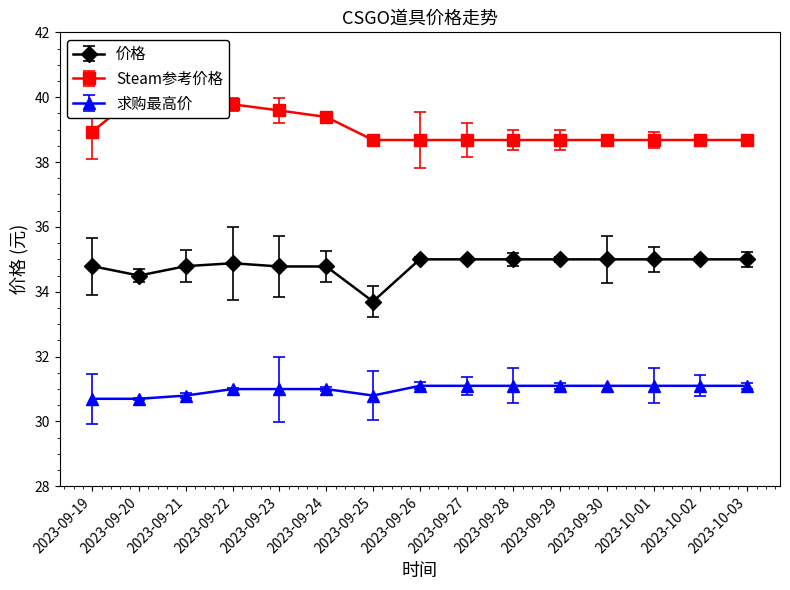

Reading right to left, extract all data points from this chart.

价格: 2023-10-03=35.0	2023-10-02=35.0	2023-10-01=35.0	2023-09-30=35.0	2023-09-29=35.0	2023-09-28=35.0	2023-09-27=35.0	2023-09-26=35.0	2023-09-25=33.7	2023-09-24=34.8	2023-09-23=34.8	2023-09-22=34.9	2023-09-21=34.8	2023-09-20=34.5	2023-09-19=34.8
Steam参考价格: 2023-10-03=38.7	2023-10-02=38.7	2023-10-01=38.7	2023-09-30=38.7	2023-09-29=38.7	2023-09-28=38.7	2023-09-27=38.7	2023-09-26=38.7	2023-09-25=38.7	2023-09-24=39.4	2023-09-23=39.6	2023-09-22=39.8	2023-09-21=40.1	2023-09-20=40.1	2023-09-19=38.9
求购最高价: 2023-10-03=31.1	2023-10-02=31.1	2023-10-01=31.1	2023-09-30=31.1	2023-09-29=31.1	2023-09-28=31.1	2023-09-27=31.1	2023-09-26=31.1	2023-09-25=30.8	2023-09-24=31.0	2023-09-23=31.0	2023-09-22=31.0	2023-09-21=30.8	2023-09-20=30.7	2023-09-19=30.7